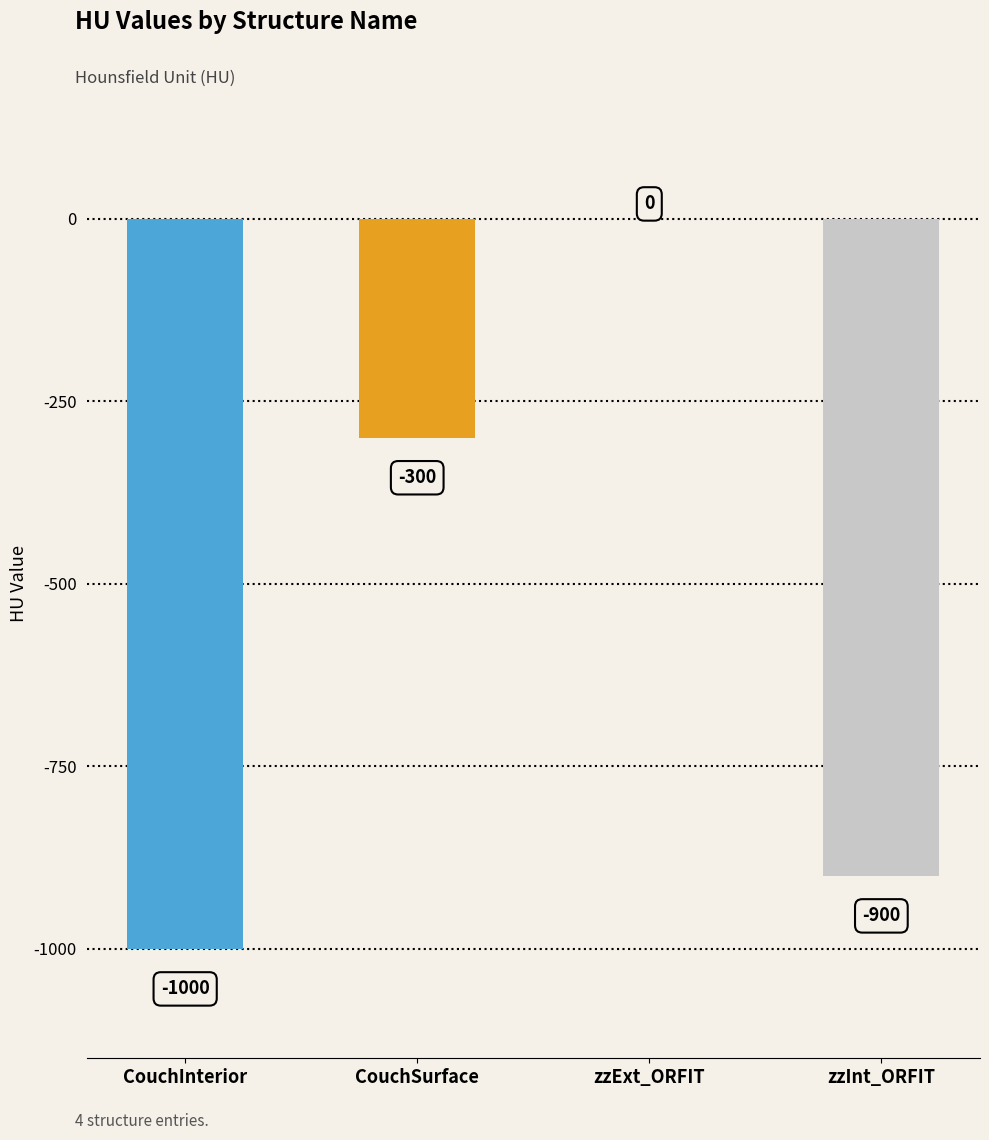

How many data points are above -300?

1